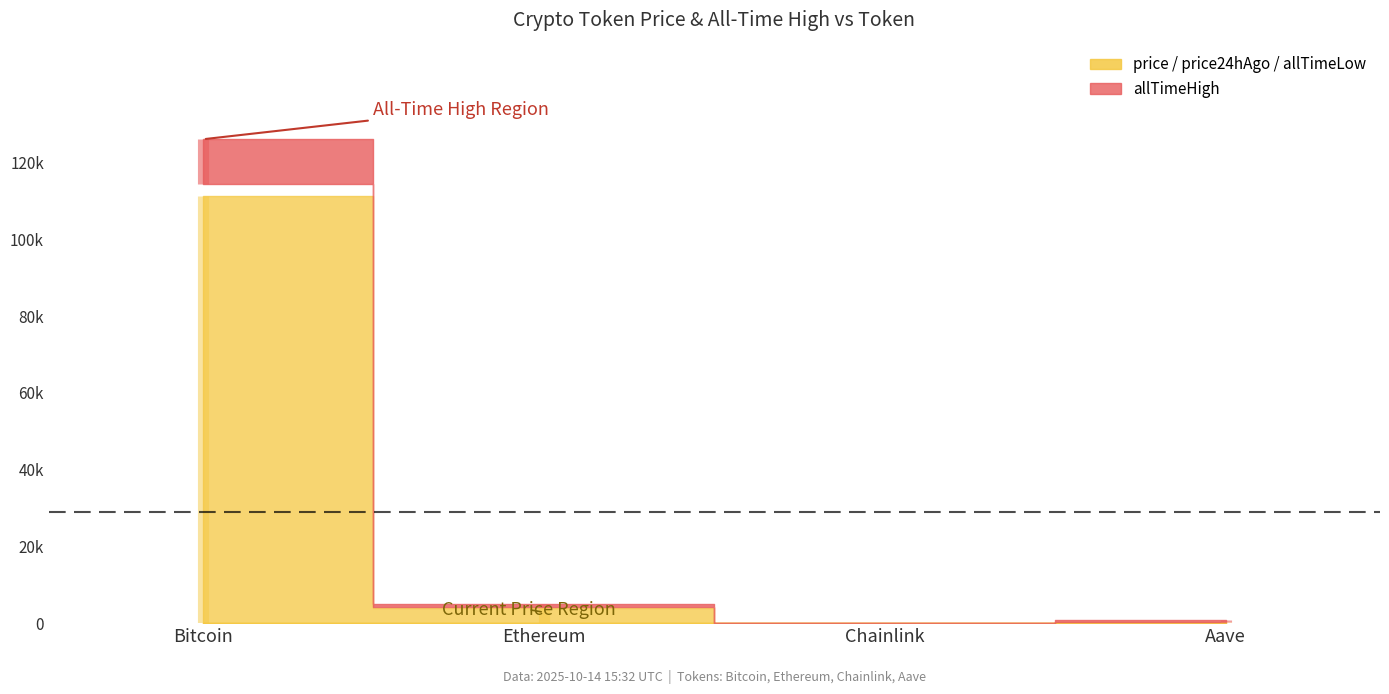

The allTimeHigh series shows 52.7 at Chainlink. True or false?

True